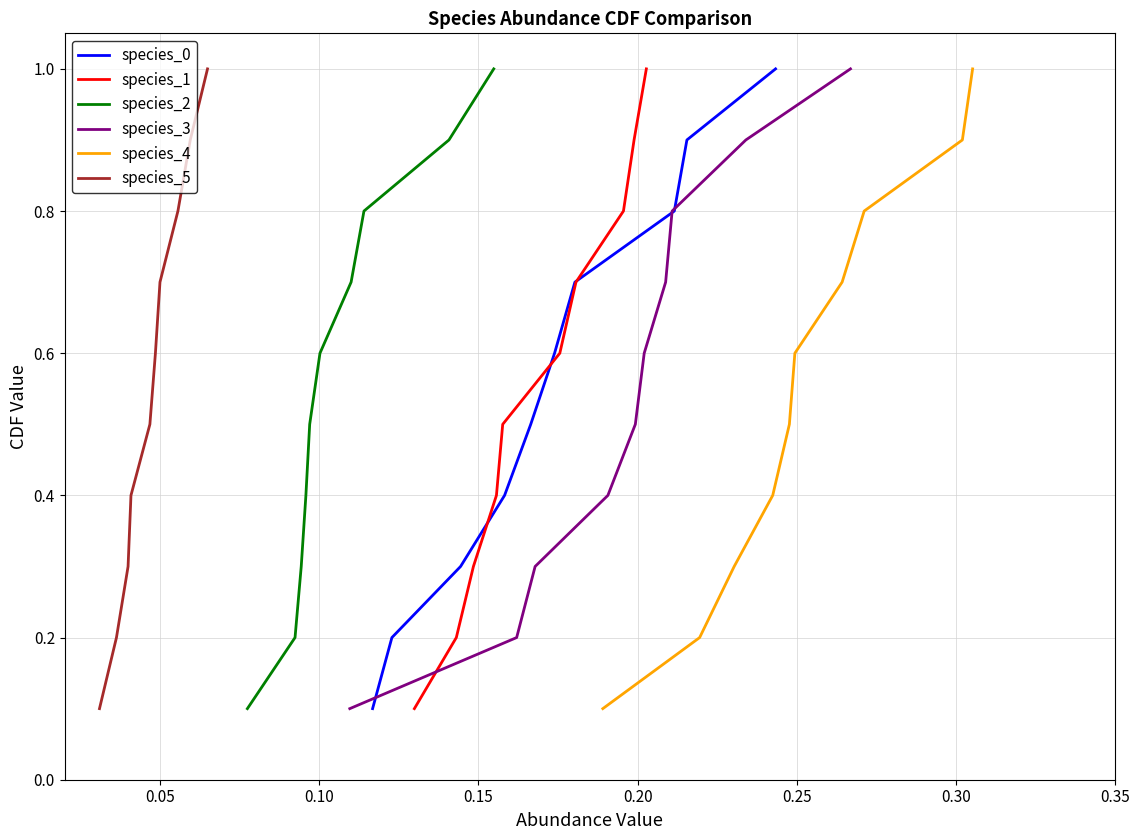

Reading left to right, extract all data points from this chart.

species_0: 0.1	0.2	0.3	0.4	0.5	0.6	0.7	0.8	0.9	1.0
species_1: 0.1	0.2	0.3	0.4	0.5	0.6	0.7	0.8	0.9	1.0
species_2: 0.1	0.2	0.3	0.4	0.5	0.6	0.7	0.8	0.9	1.0
species_3: 0.1	0.2	0.3	0.4	0.5	0.6	0.7	0.8	0.9	1.0
species_4: 0.1	0.2	0.3	0.4	0.5	0.6	0.7	0.8	0.9	1.0
species_5: 0.1	0.2	0.3	0.4	0.5	0.6	0.7	0.8	0.9	1.0